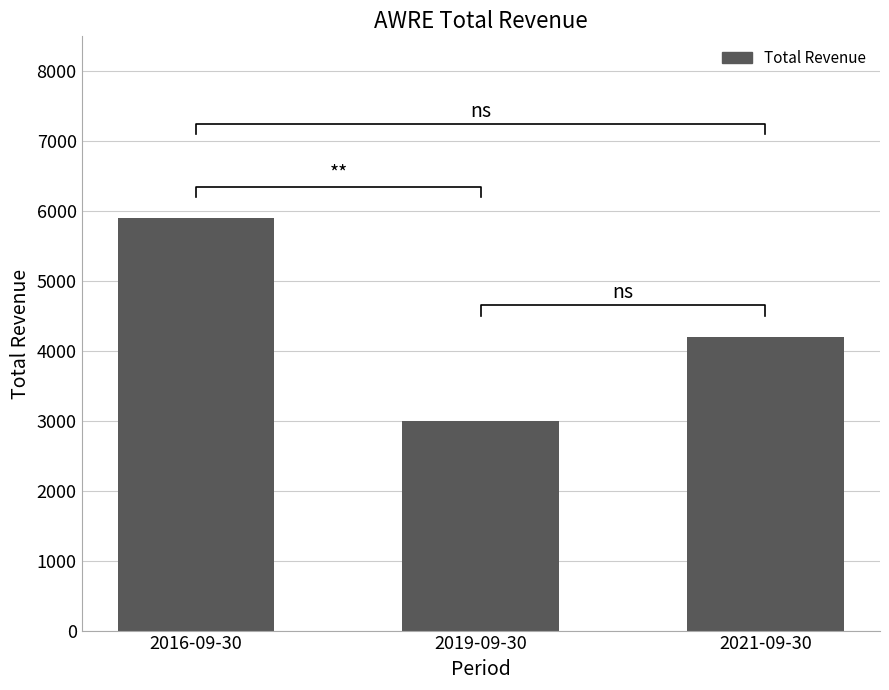

True or false: the data shows 4200 at 2021-09-30.

True